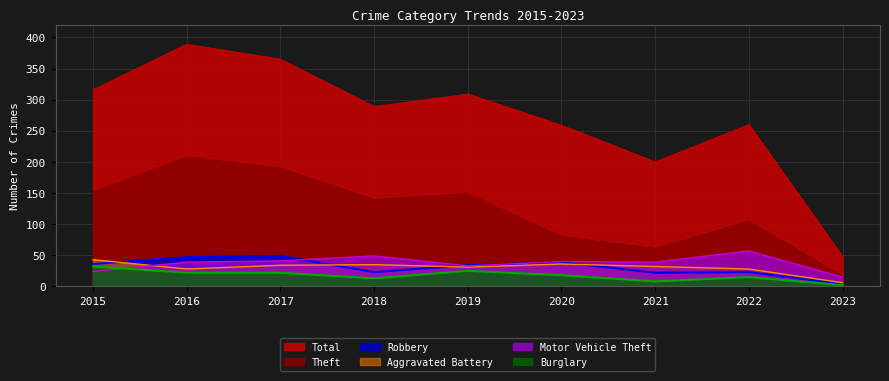

What is the sum of all Aggravated Battery values?

273